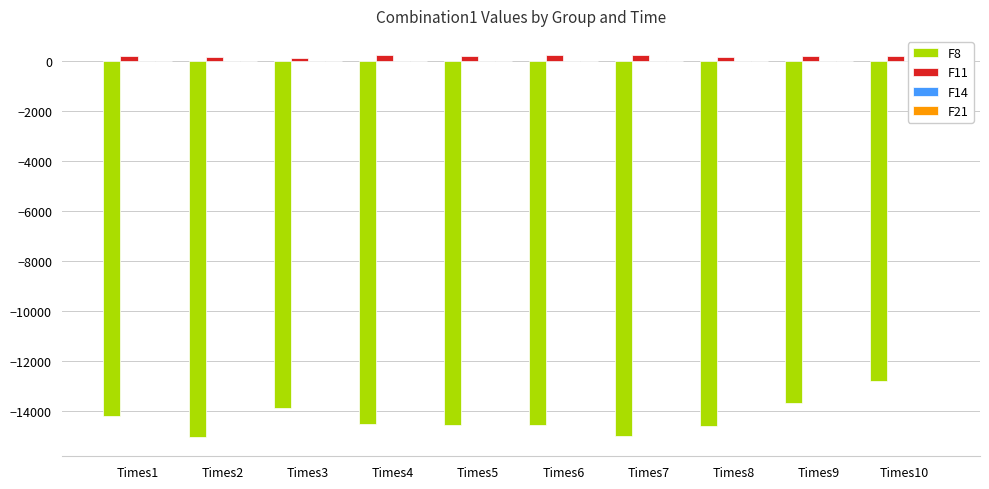

Which series has the largest total across all categories?

F11